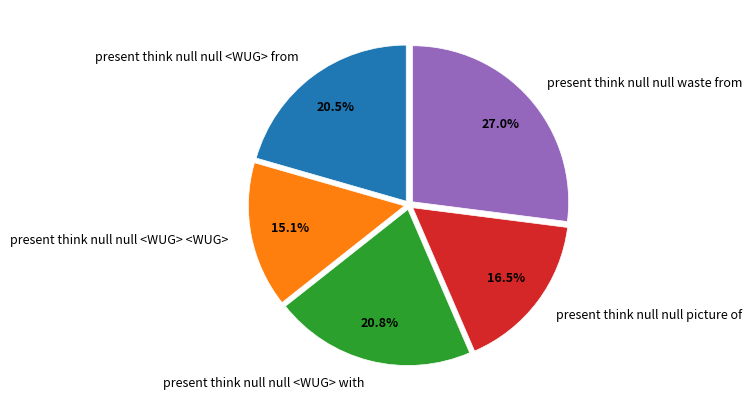

Which category has the smallest portion of the pie?

present think null null <WUG> <WUG>